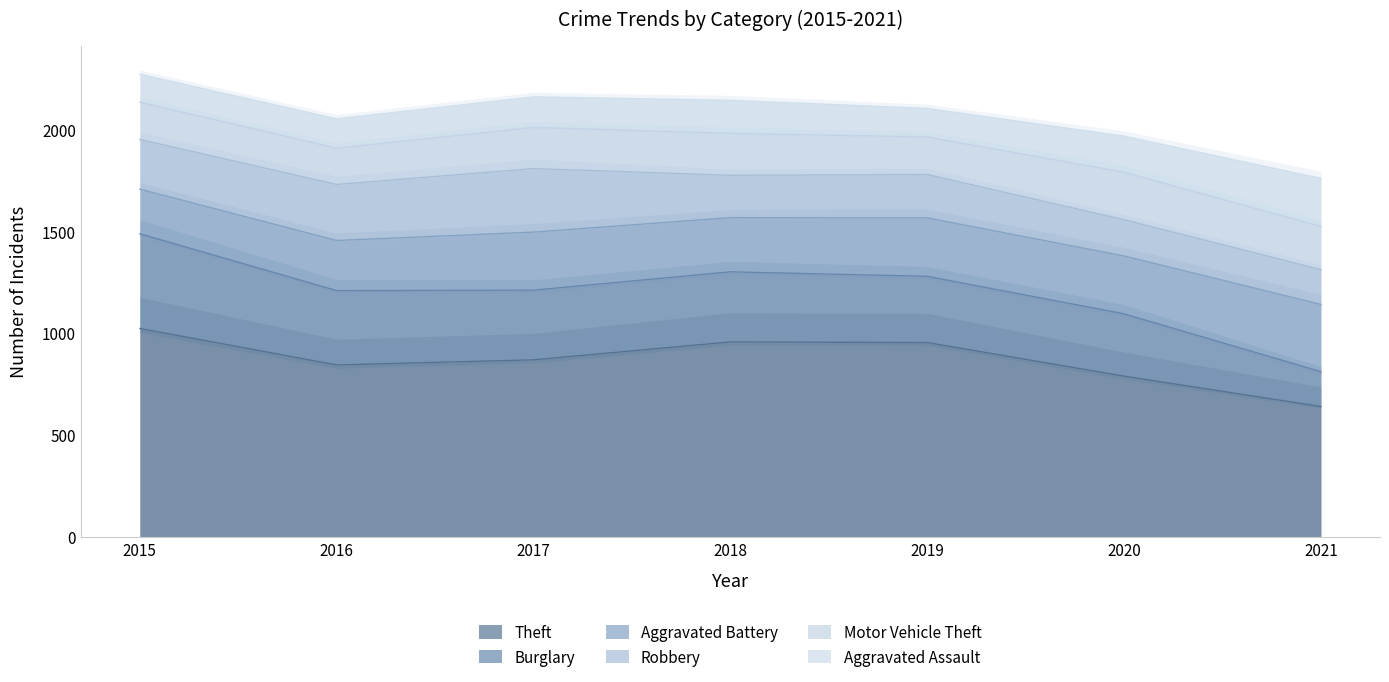

Which label corresponds to the smallest value in the chart?

2015